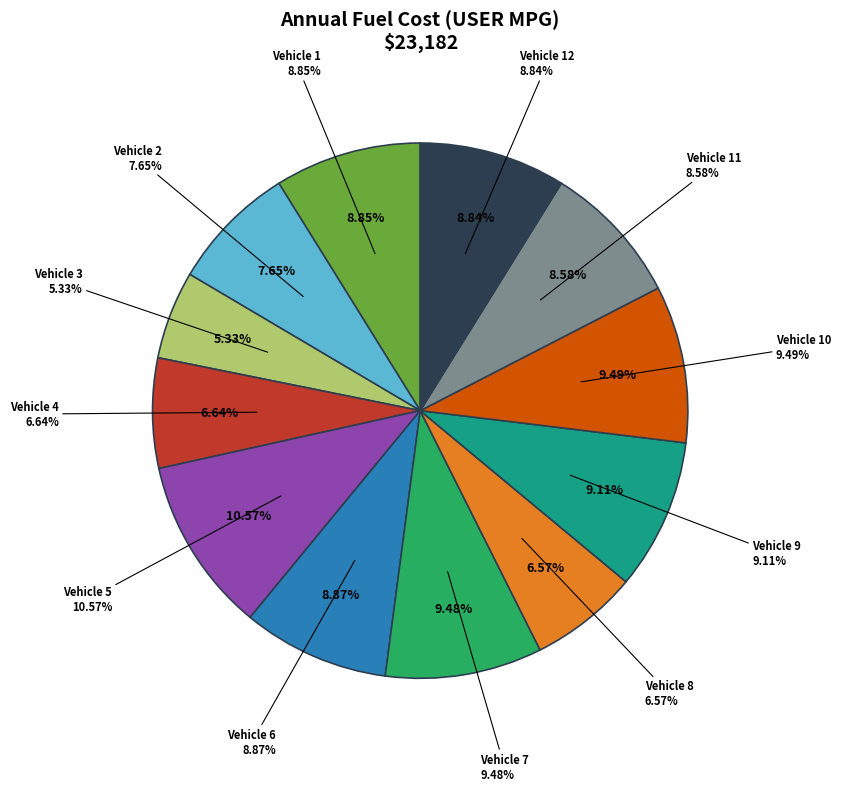

To the nearest percent, what percentage of the pie is Vehicle 9?

9%